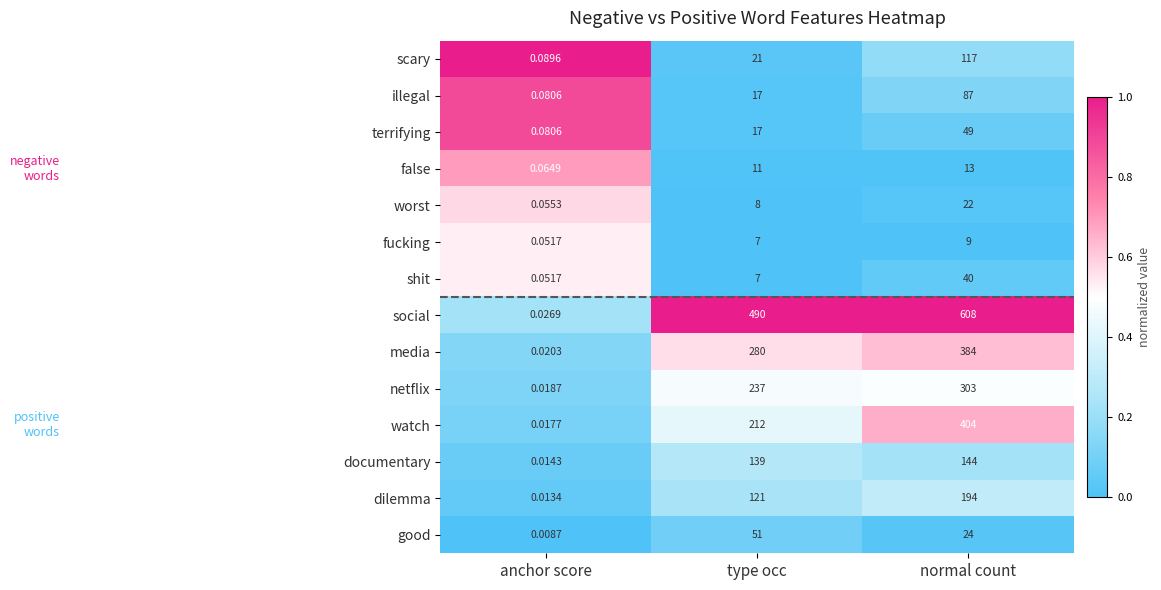

How many distinct data groups are displayed?

14